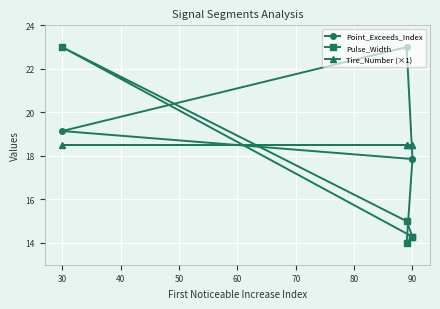

Reading right to left, transcribe all the data shown in this chart.

Point_Exceeds_Index: 17.9	23.0	19.1	17.9	14.0
Pulse_Width: 14.3	15.0	23.0	14.3	14.0
Tire_Number (×1): 18.5	18.5	18.5	18.5	18.5